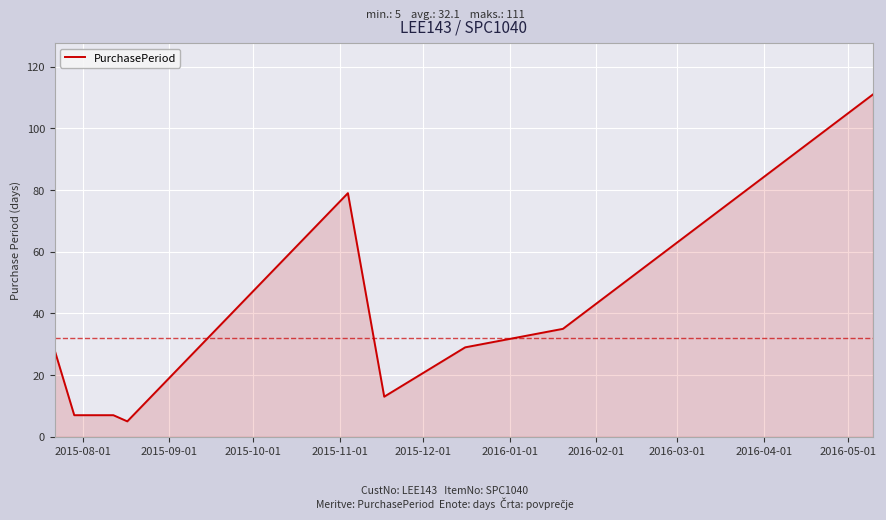

What is the maximum value shown in the chart?

111